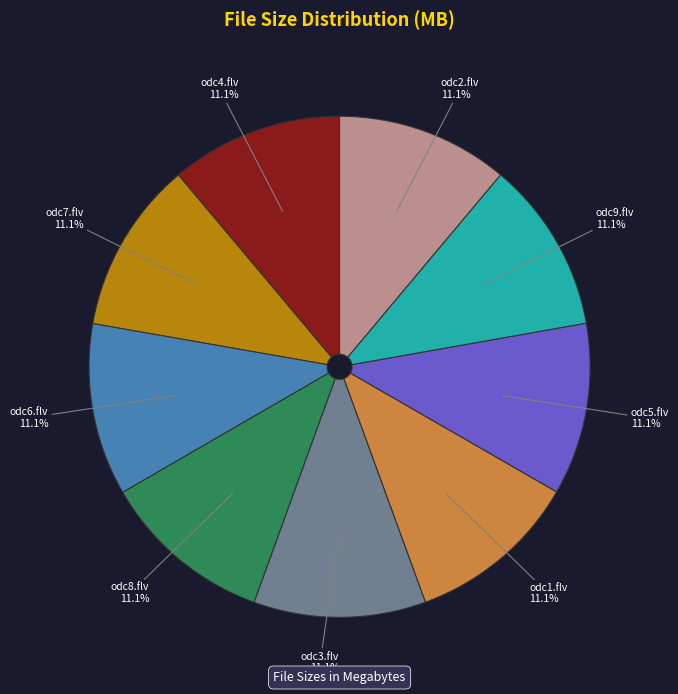

How much of the chart is everything except odc6.flv?

88.9%